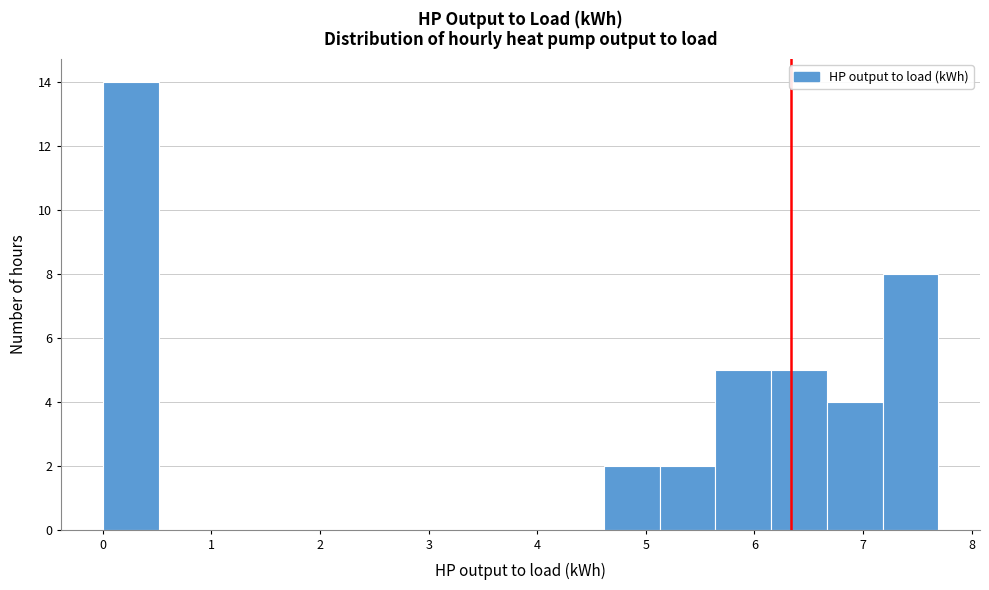

Reading left to right, transcribe this chart: for each bar, give the range it covers on the x-axis and its height. Neither the bar edges nor the heights are printed on the chart, so give them approximately, as read against the axes.

0.0 to 0.5: 14
0.5 to 1.0: 0
1.0 to 1.5: 0
1.5 to 2.1: 0
2.1 to 2.6: 0
2.6 to 3.1: 0
3.1 to 3.6: 0
3.6 to 4.1: 0
4.1 to 4.6: 0
4.6 to 5.1: 2
5.1 to 5.6: 2
5.6 to 6.2: 5
6.2 to 6.7: 5
6.7 to 7.2: 4
7.2 to 7.7: 8